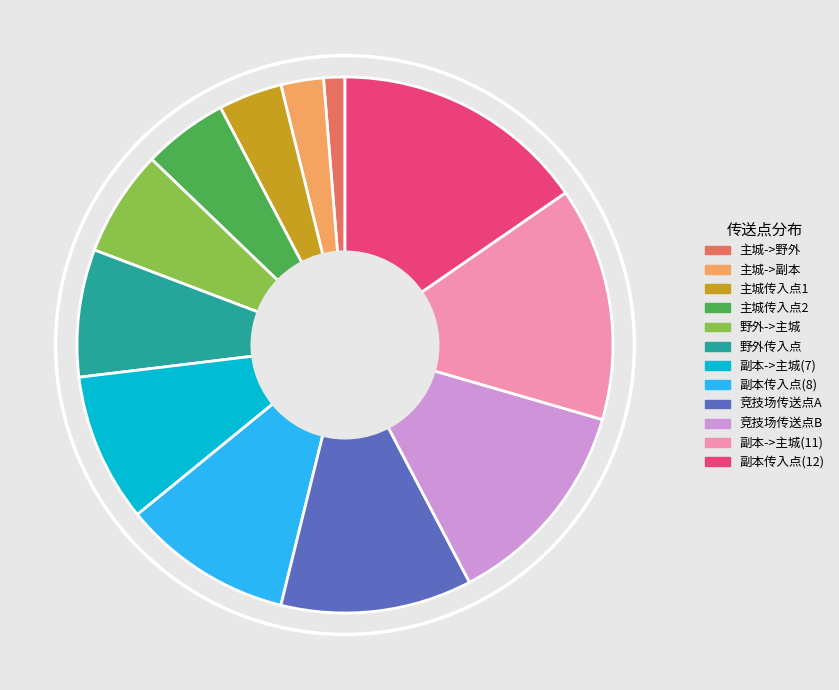

The 野外传入点 slice represents 8% of the pie. True or false?

True